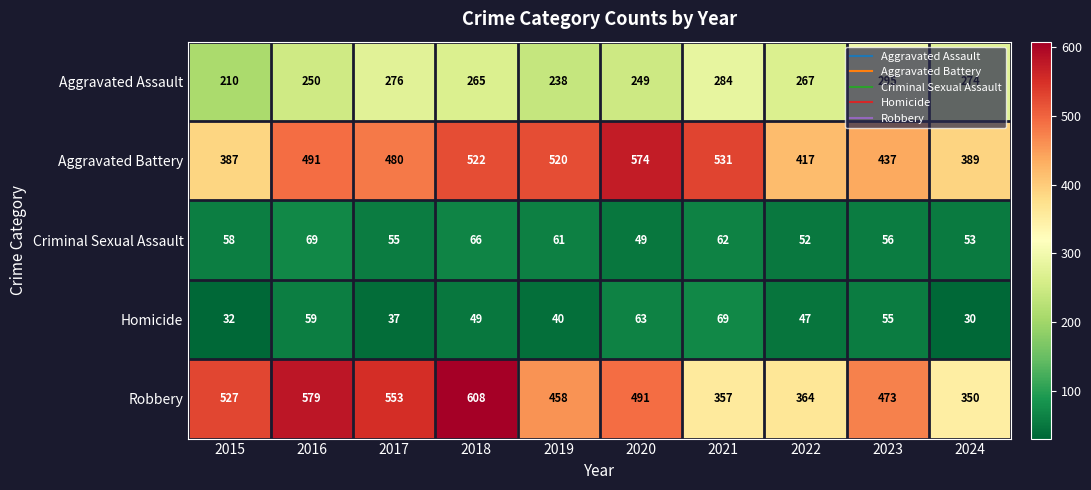

At which category is the sum across all series the highest?

2018